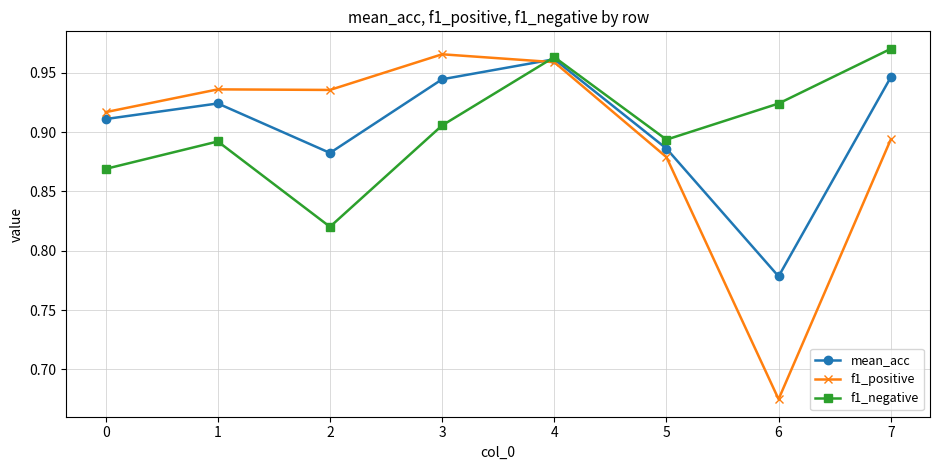

The value of mean_acc at 5 is 1.5. True or false?

False